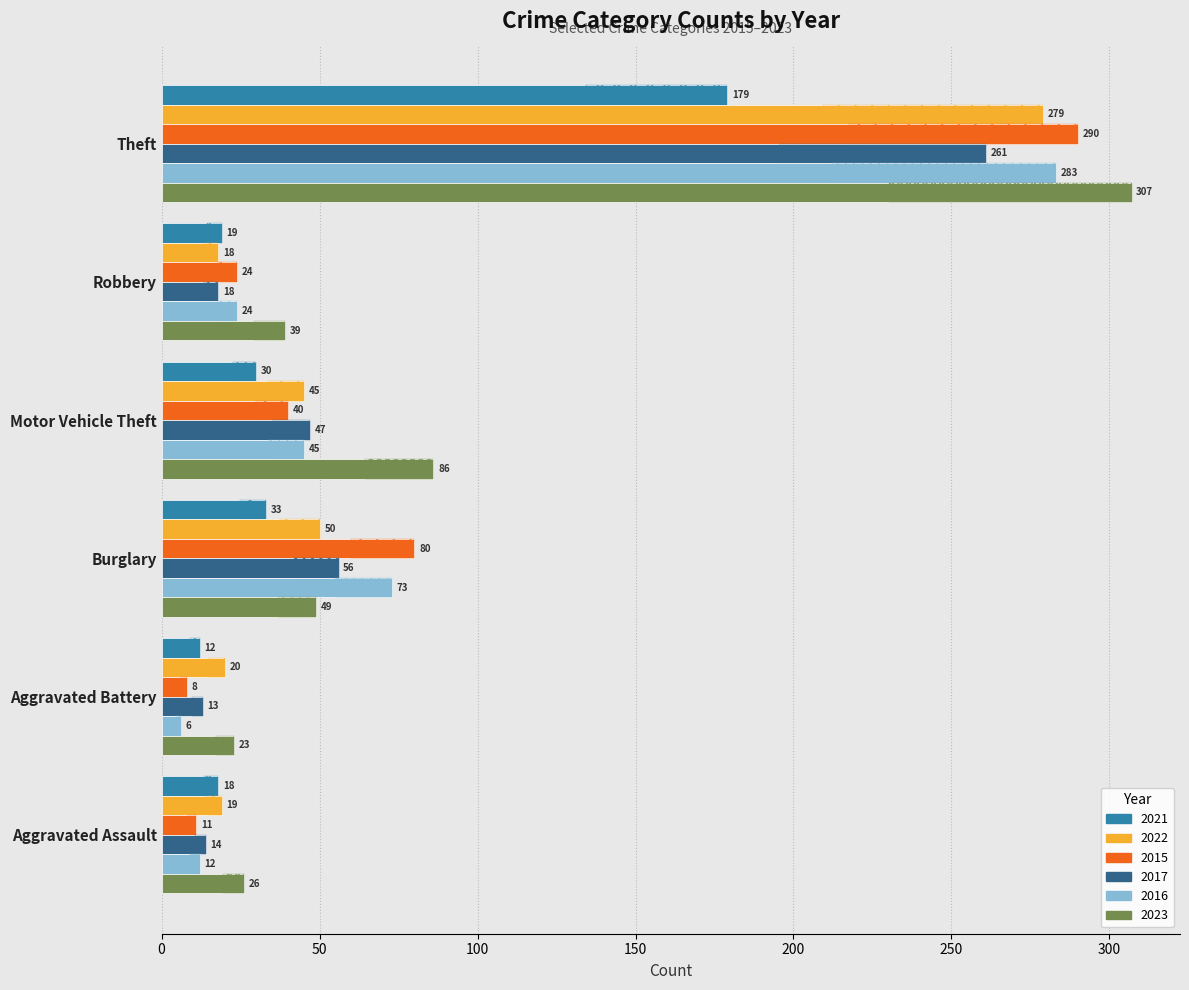

How many bars are there in each group?

6